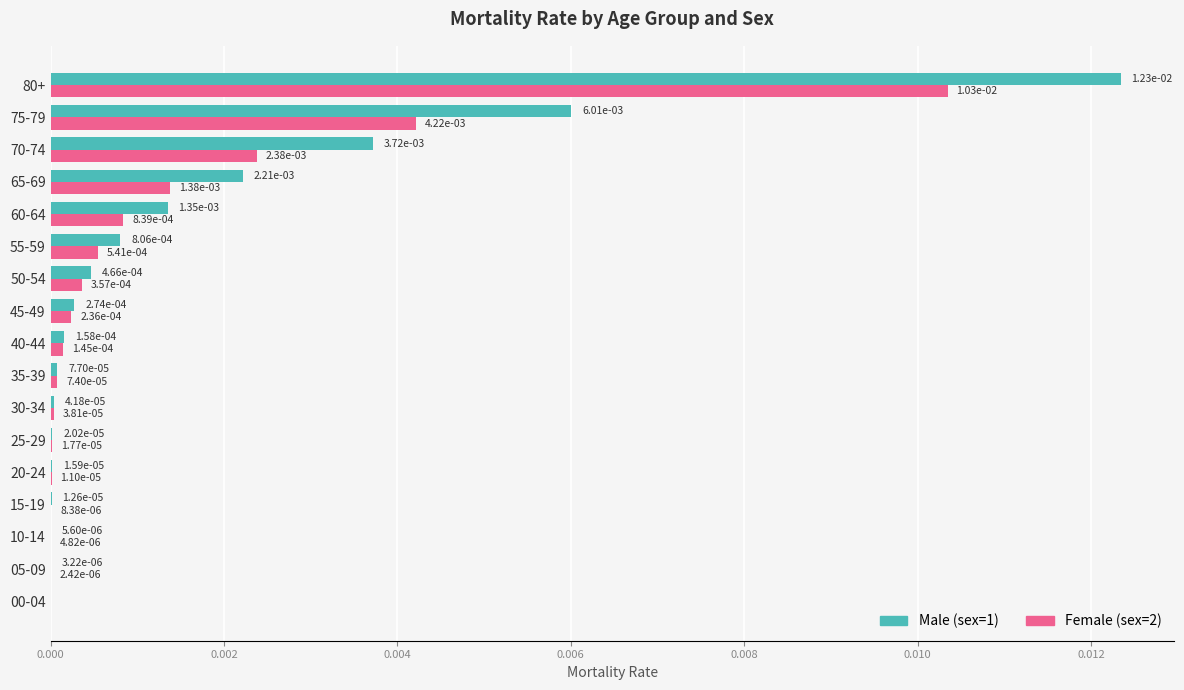

The Female (sex=2) series shows 0.0 at 60-64. True or false?

True